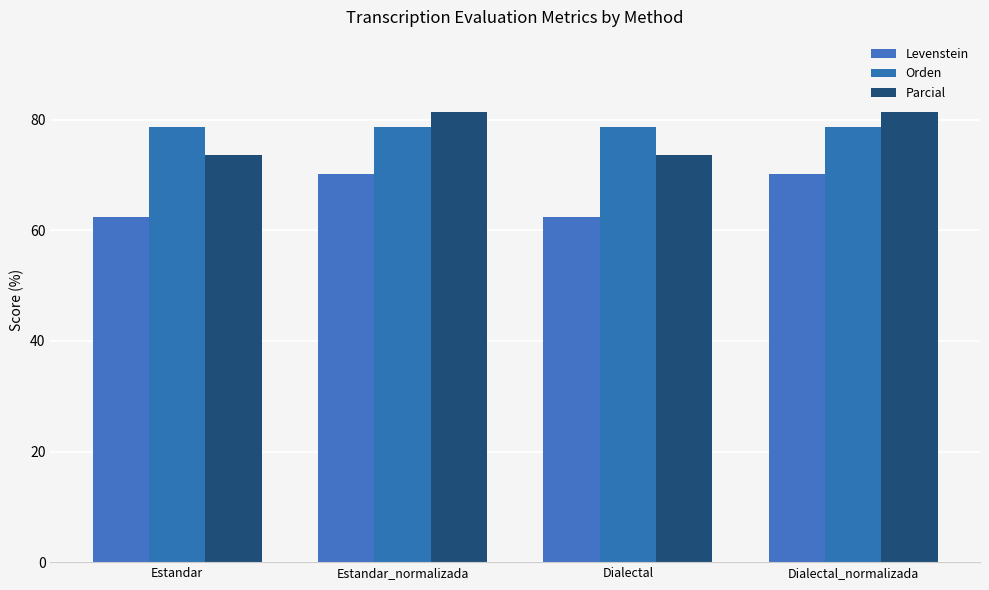

True or false: Levenstein has a value of 70.2 at Estandar_normalizada.

True